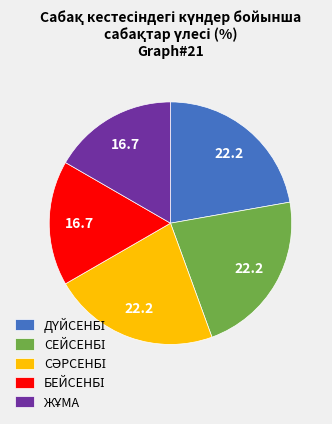

How many segments does this pie chart have?

5